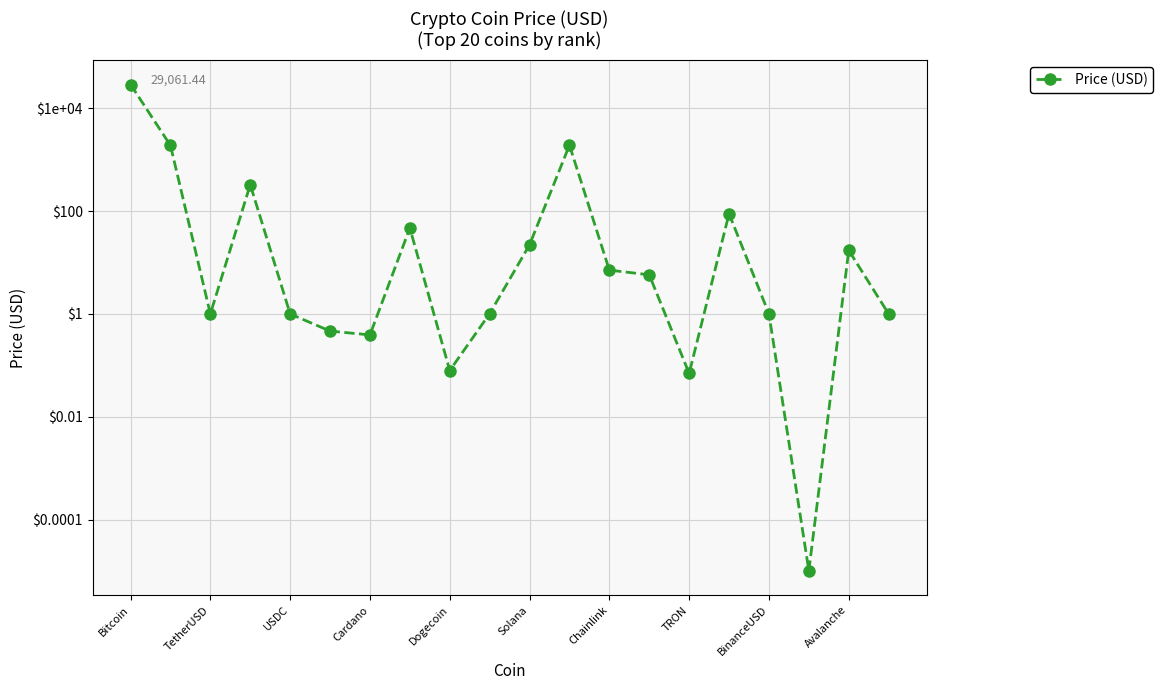

What is the difference between the maximum and minimum values?

29061.4